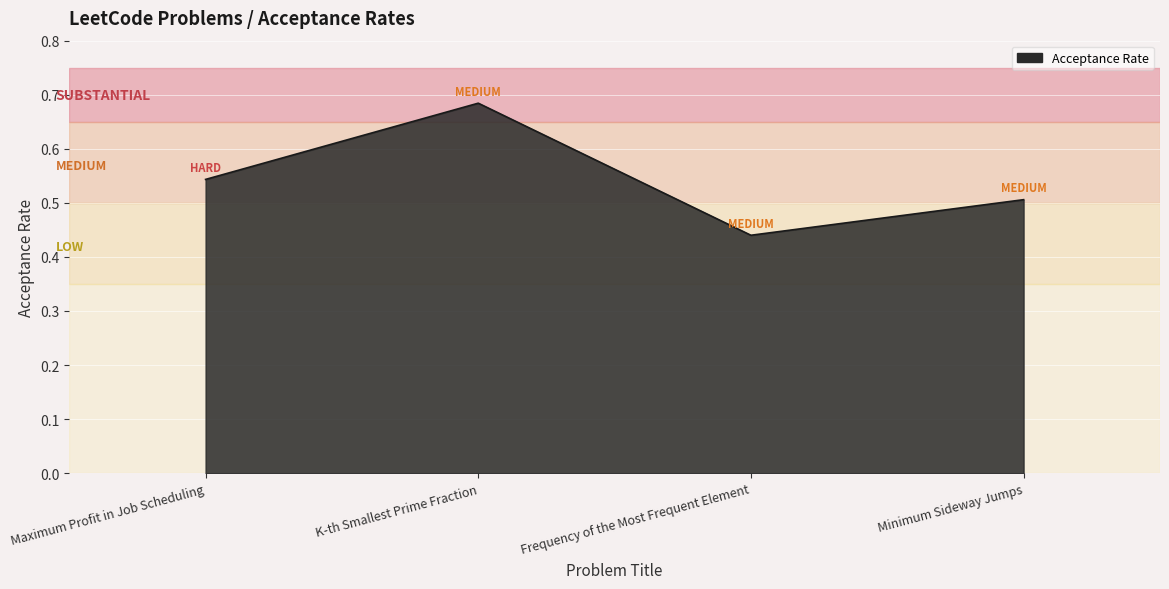

What position from the left is Frequency of the Most Frequent Element?

3